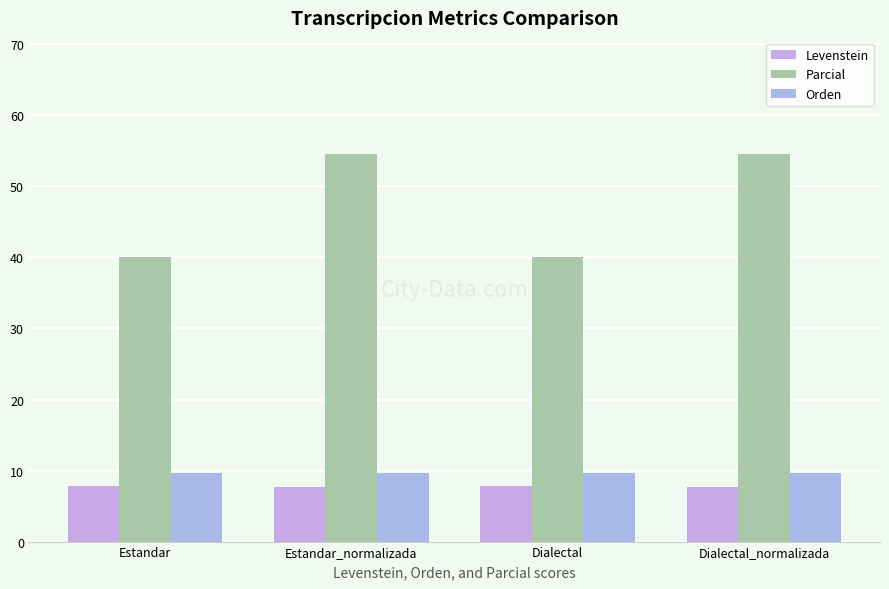

What is the label of the 2nd bar from the right?

Dialectal